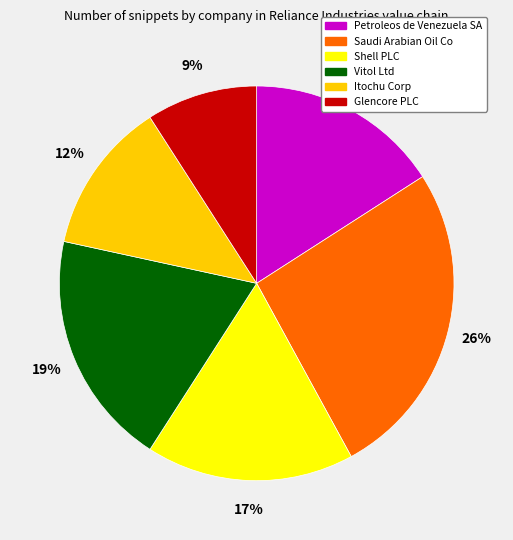

How many segments does this pie chart have?

6